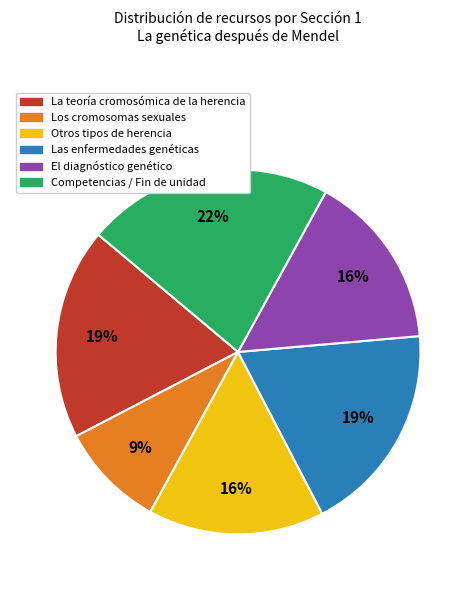

What percentage is the El diagnóstico genético slice, to the nearest percent?

16%